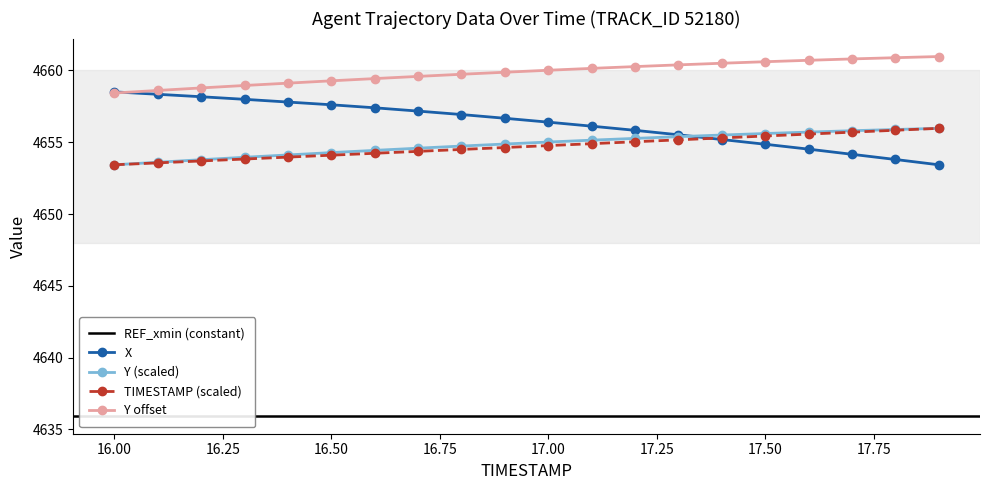

True or false: Y offset and TIMESTAMP (scaled) intersect in this chart.

False